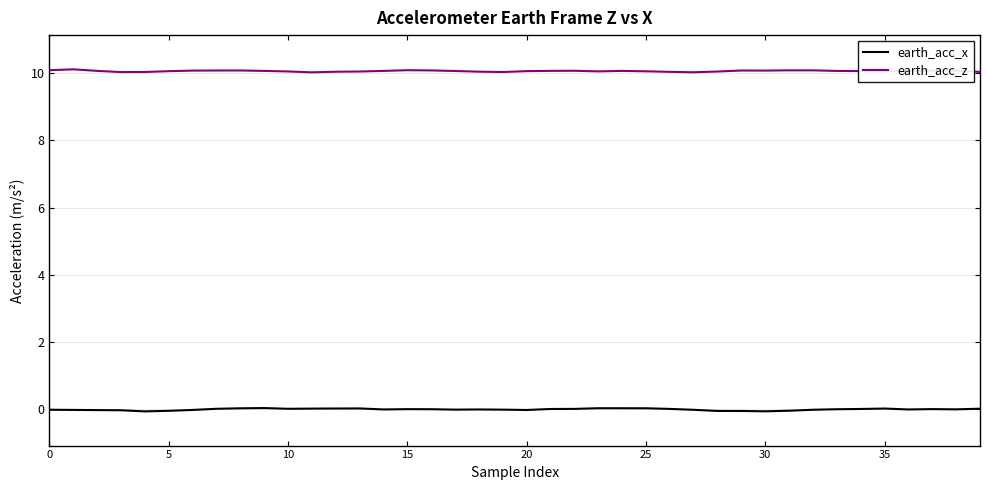

True or false: earth_acc_x and earth_acc_z cross at least once.

False